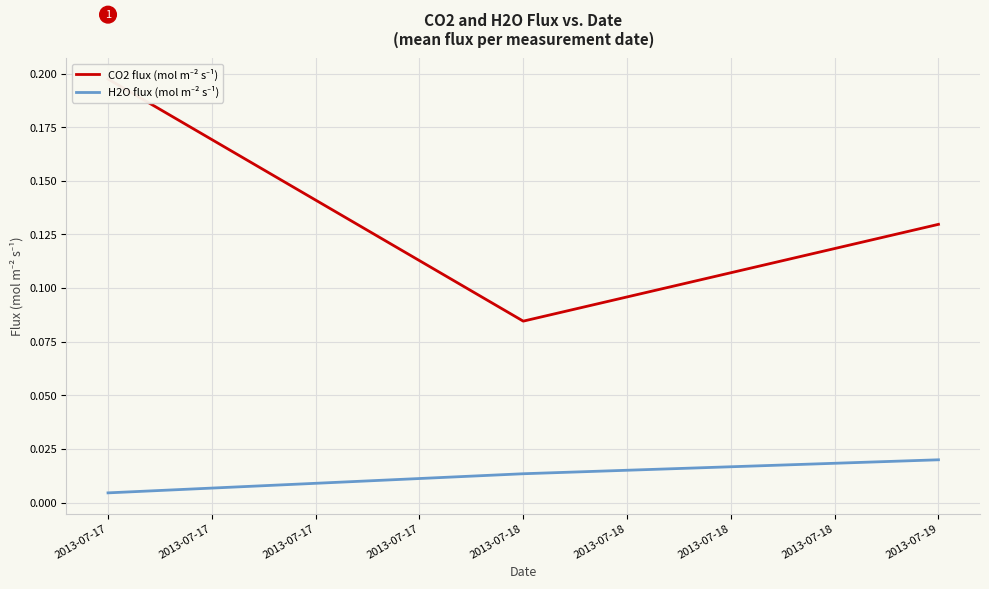

Count the CO2 flux (mol m⁻² s⁻¹) values in the range 0 to 1.

3